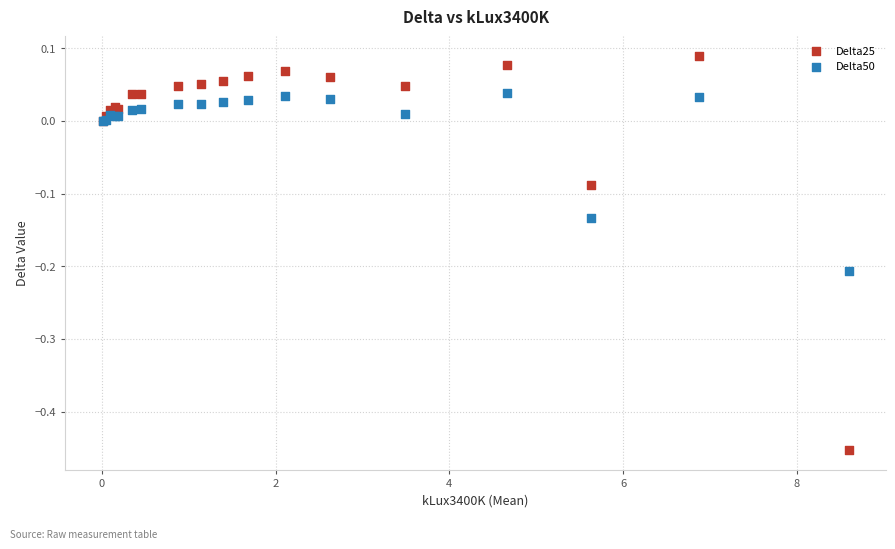

What are all the series names shown in the legend?

Delta25, Delta50